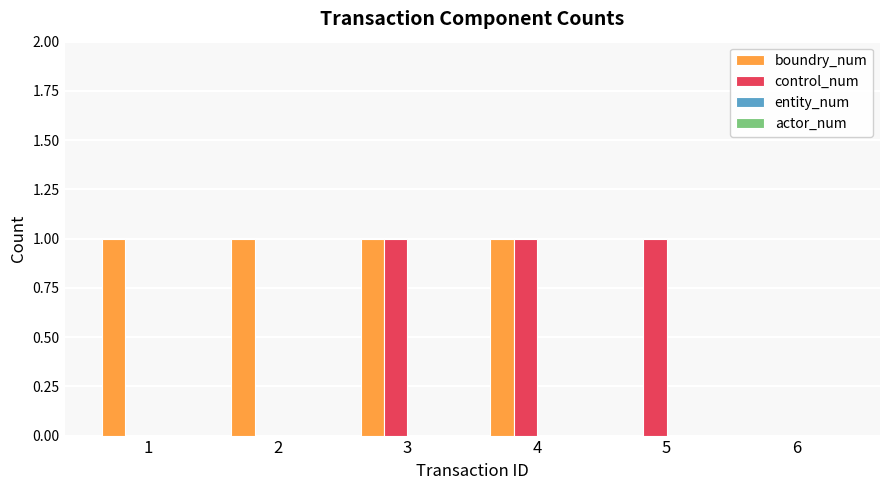

The value of boundry_num at 2 is 1. True or false?

True